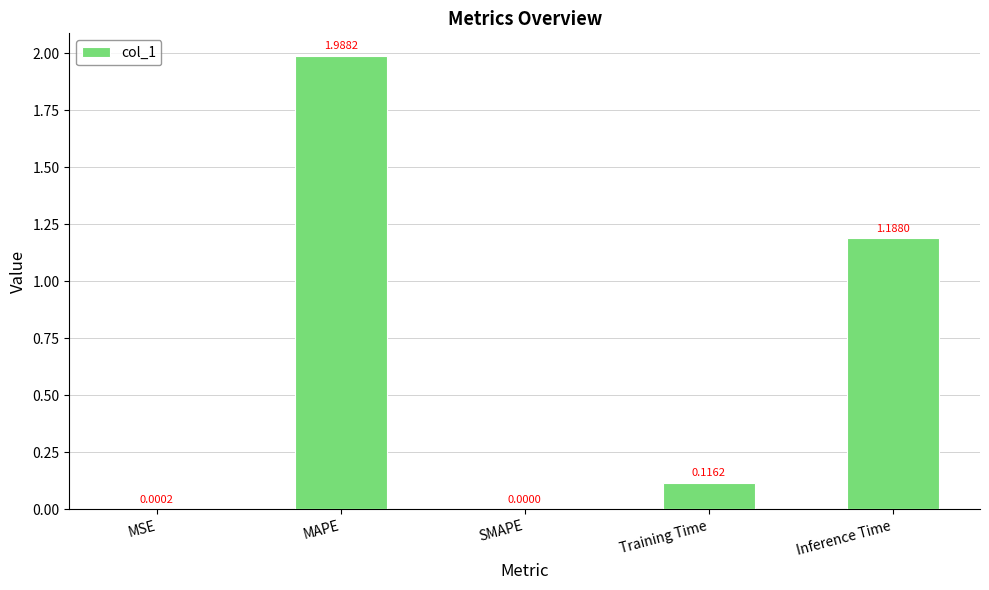

Which category has the highest value across all series?

MAPE